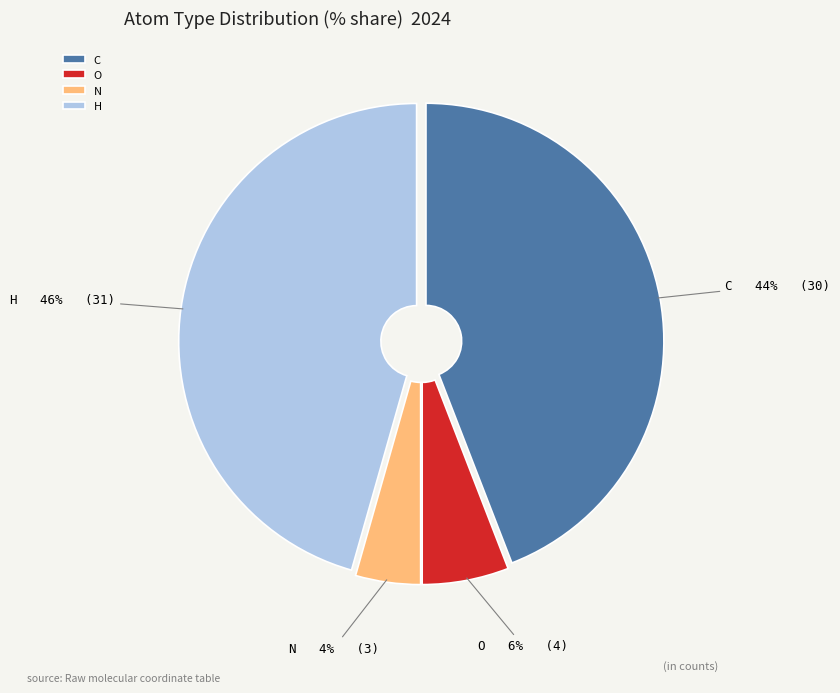

To the nearest percent, what is the average slice percentage?

25%